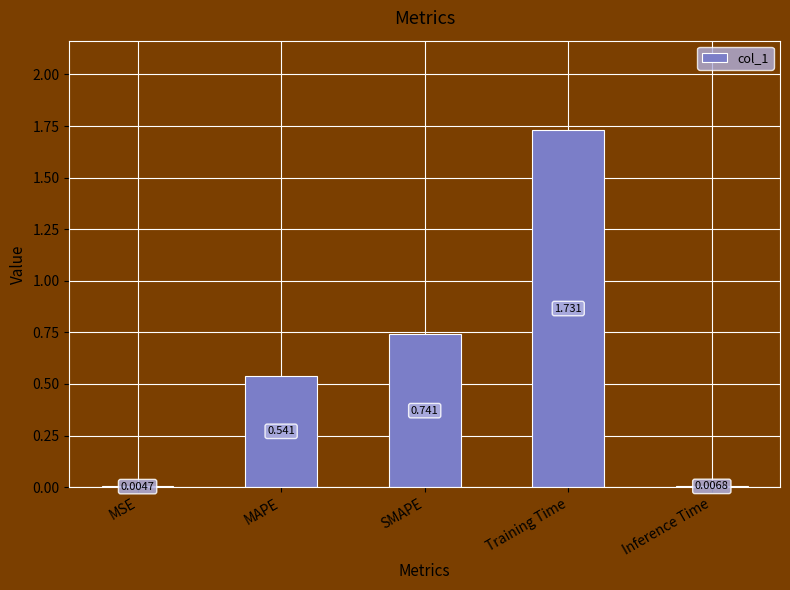

Which category has the highest value across all series?

Training Time